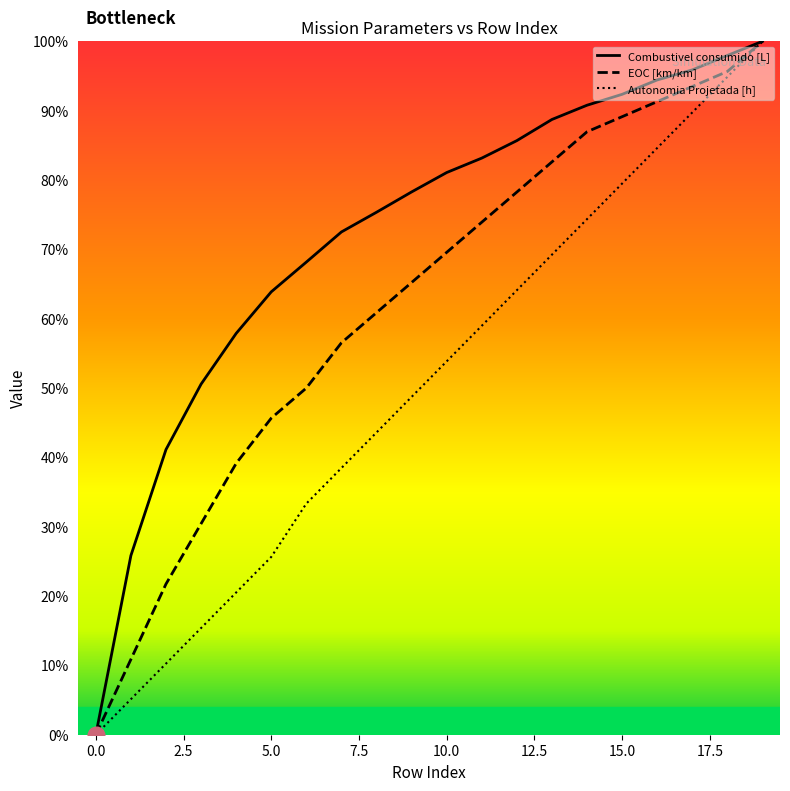

What is the value of the Combustivel consumido [L] point at the 4th from the left?

0.5